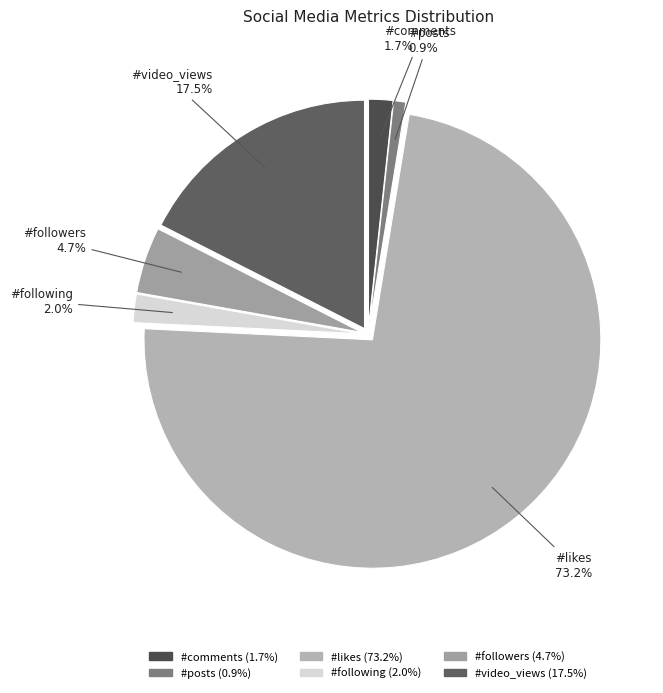

What is the ratio of the value at #followers to the value at #video_views?

0.3